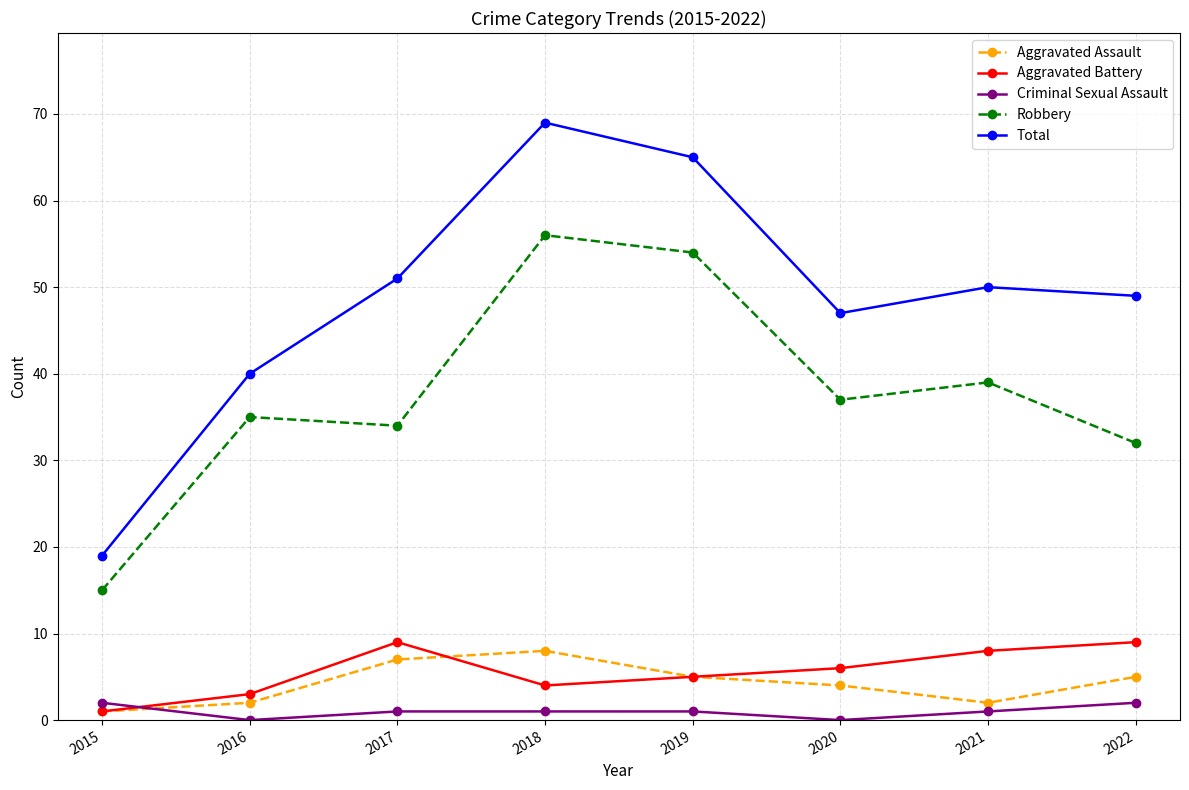

Rank the series by their maximum value, from highest to lowest.

Total, Robbery, Aggravated Battery, Aggravated Assault, Criminal Sexual Assault